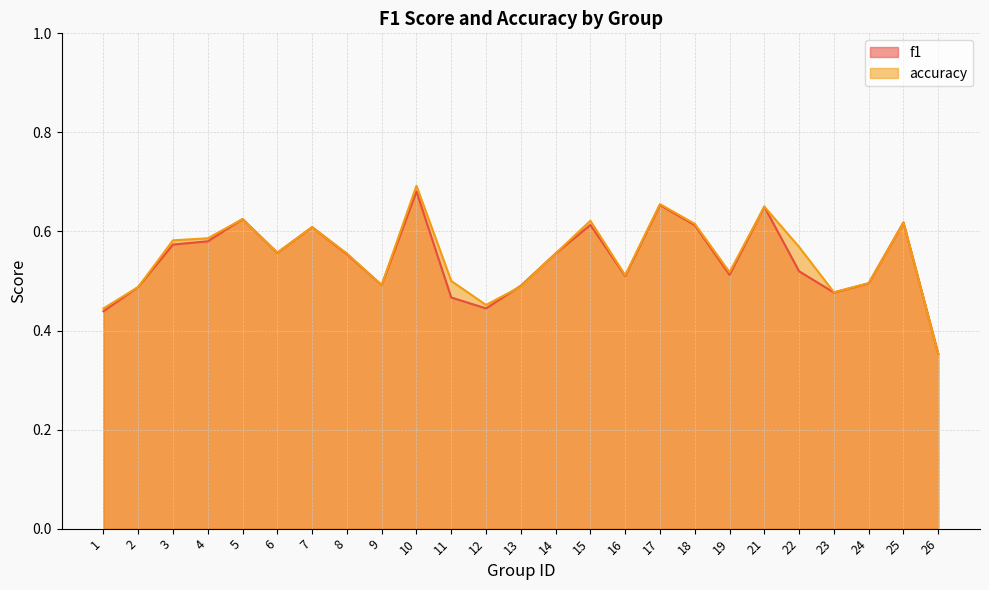

At which category does the chart reach its peak across all series?

10